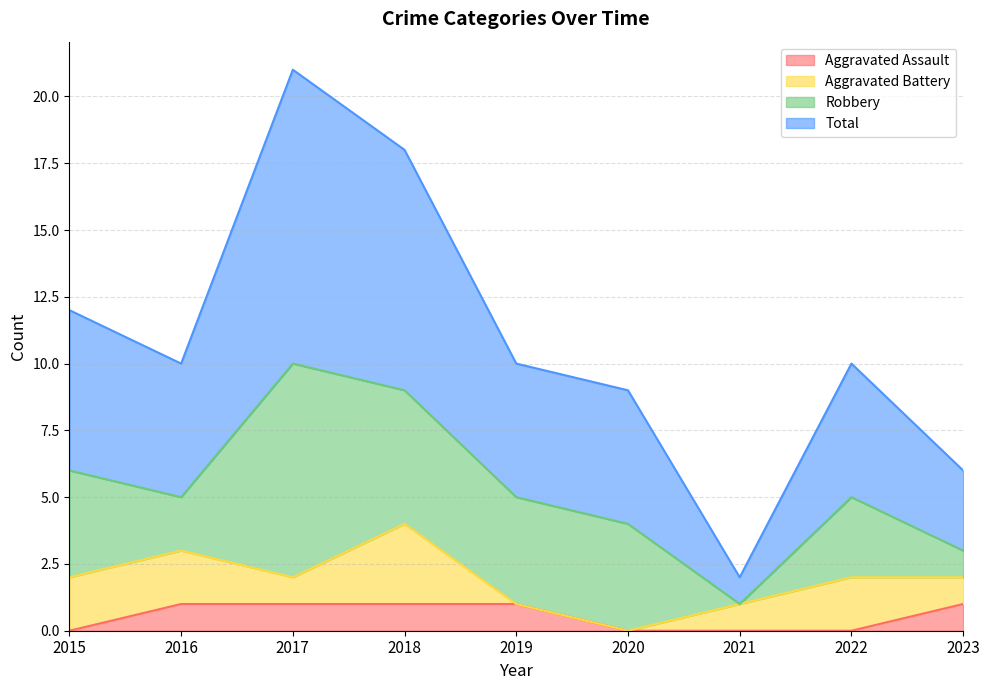

True or false: Total and Aggravated Assault intersect in this chart.

False